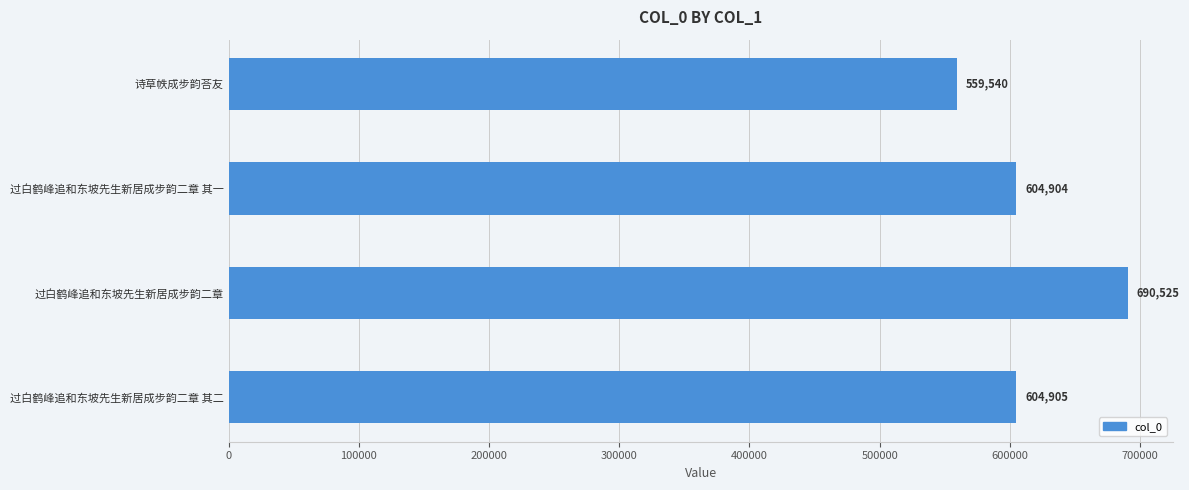

What is the ratio of the value at 过白鹤峰追和东坡先生新居成步韵二章 其二 to the value at 过白鹤峰追和东坡先生新居成步韵二章 其一?

1.0